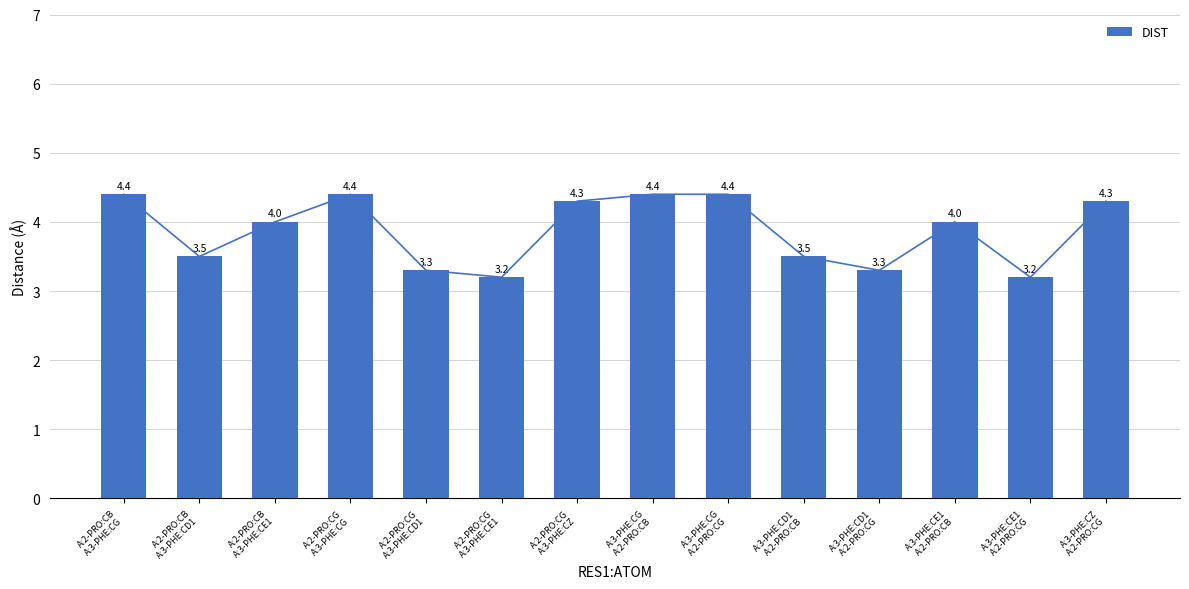

Are the bars horizontal?

No